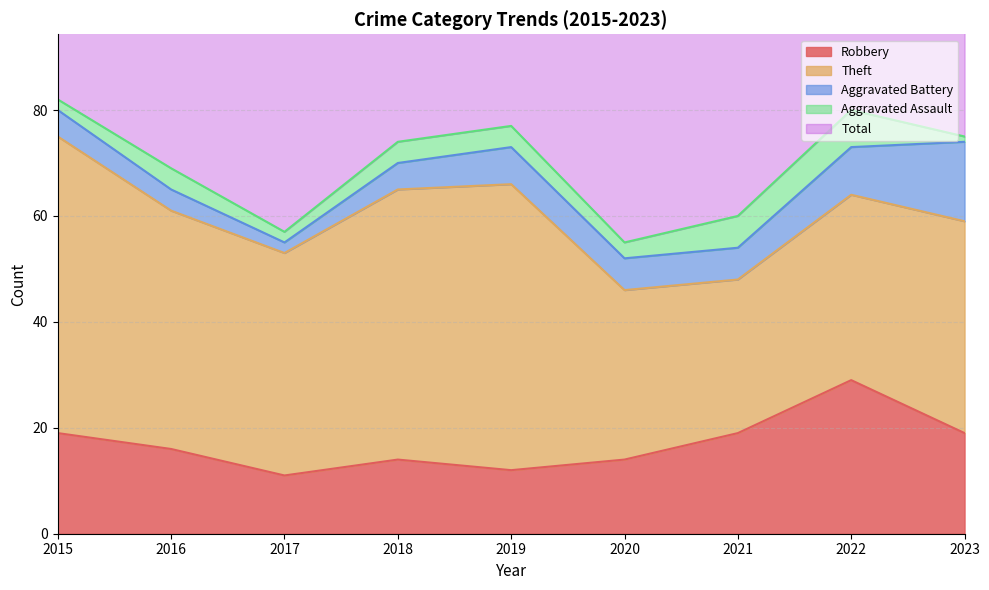

At how many categories does at least one series exceed 37?

9